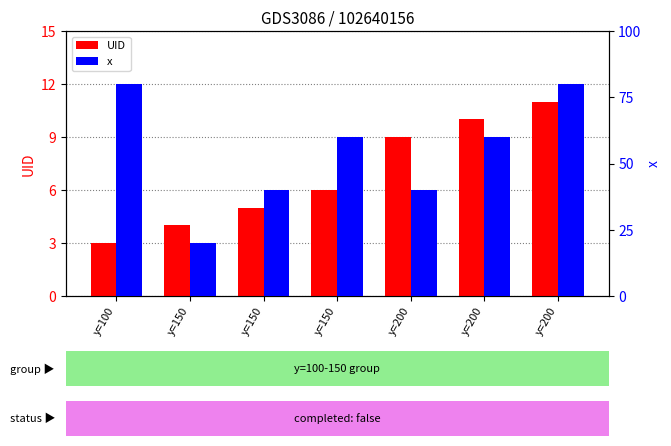

Is the value of x at y=200 greater than the value of UID at y=150?

Yes